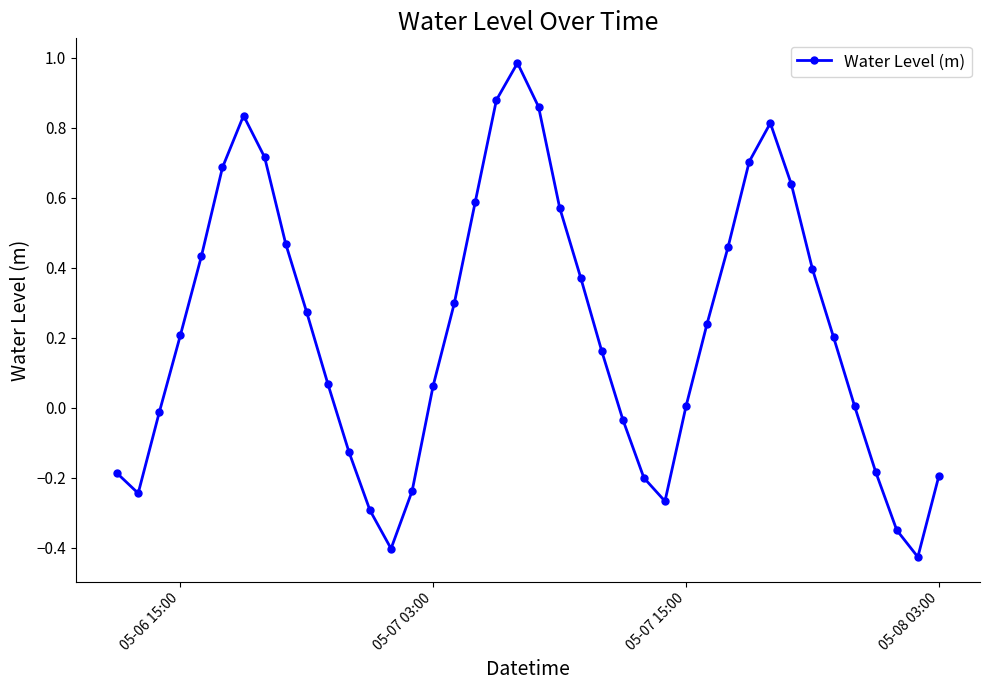

How many categories are shown in the chart?

40